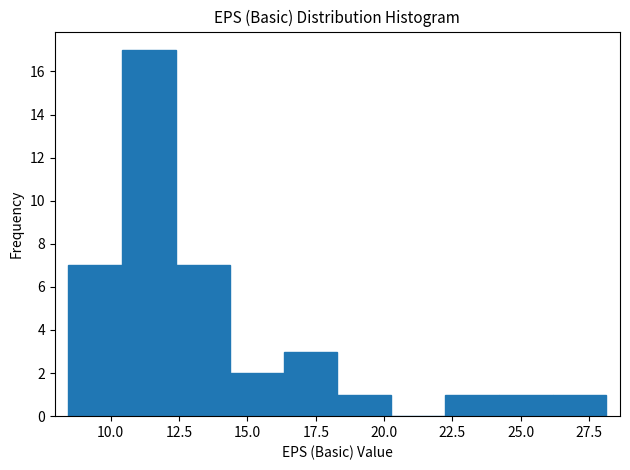

Read against the x-axis, roughly where is the centre of the tallest bar?

11.5